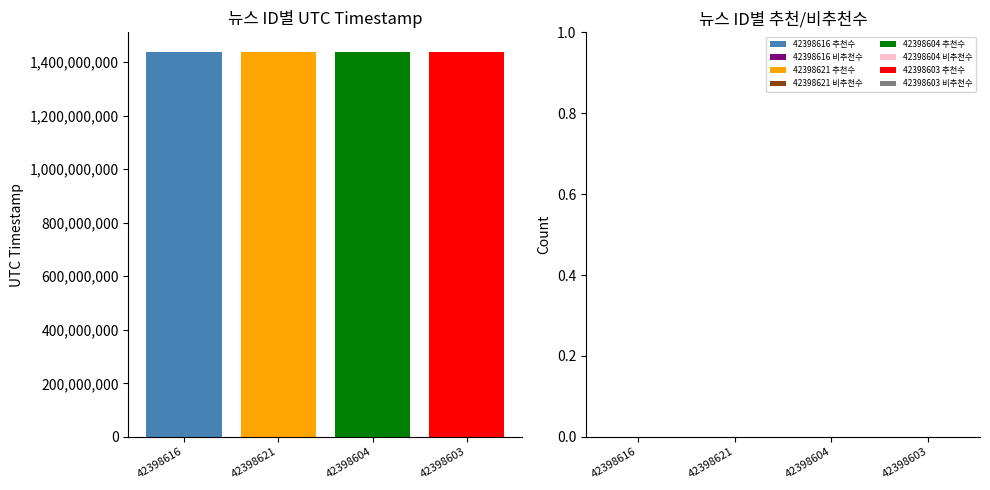

What is the greatest value displayed?

1439847665